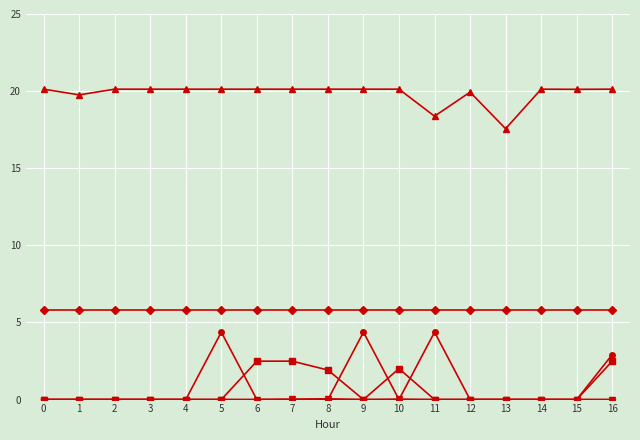

What is the greatest value displayed?

20.1